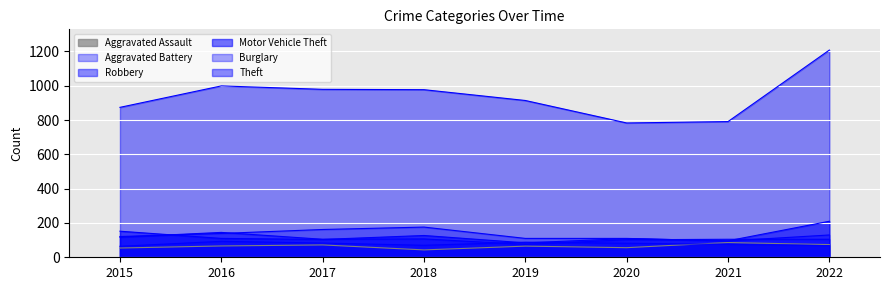

True or false: Robbery and Theft intersect in this chart.

False